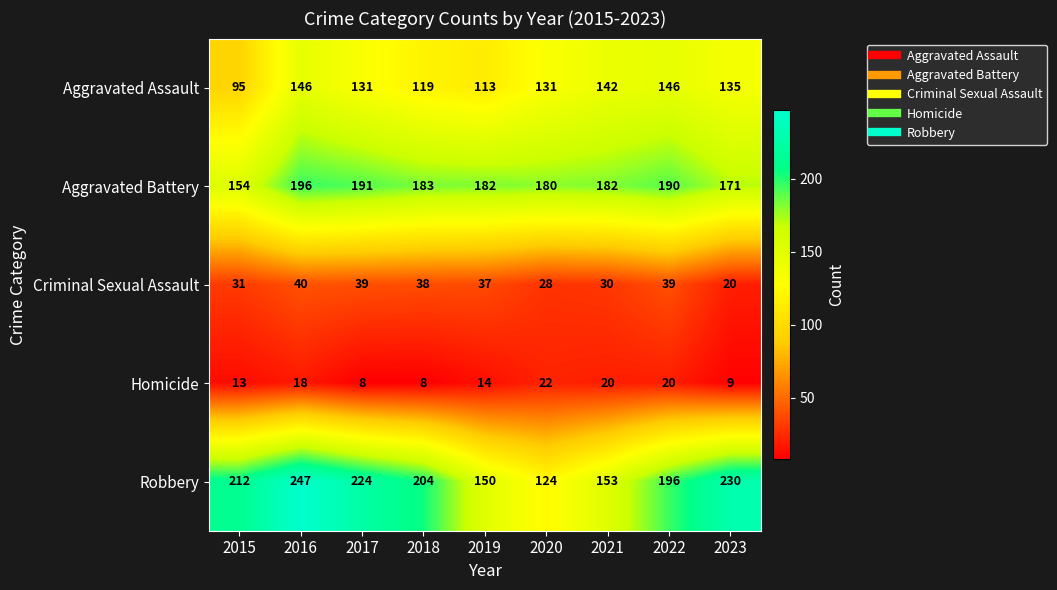

What is the difference between the highest and lowest values at 2022?

176